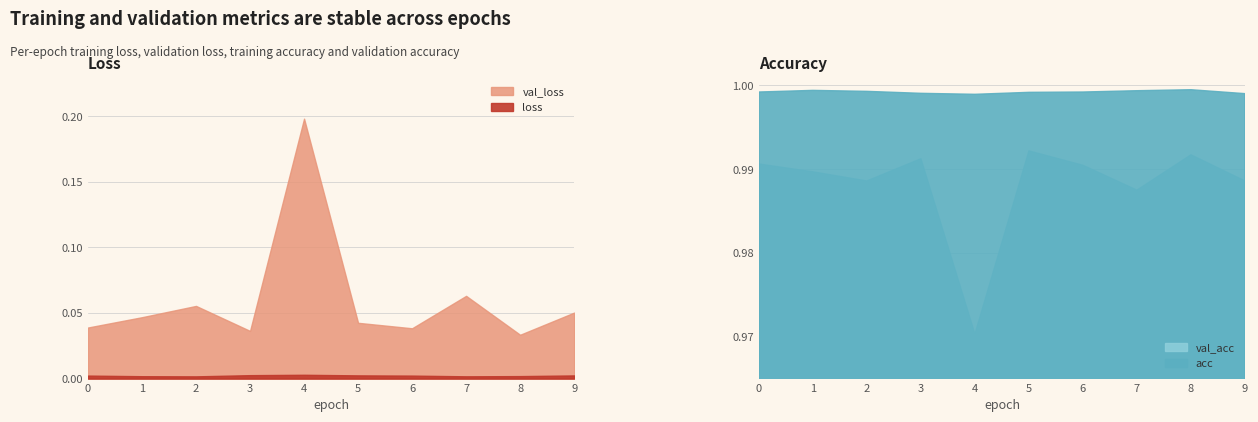

At which label does val_loss reach its peak?

4